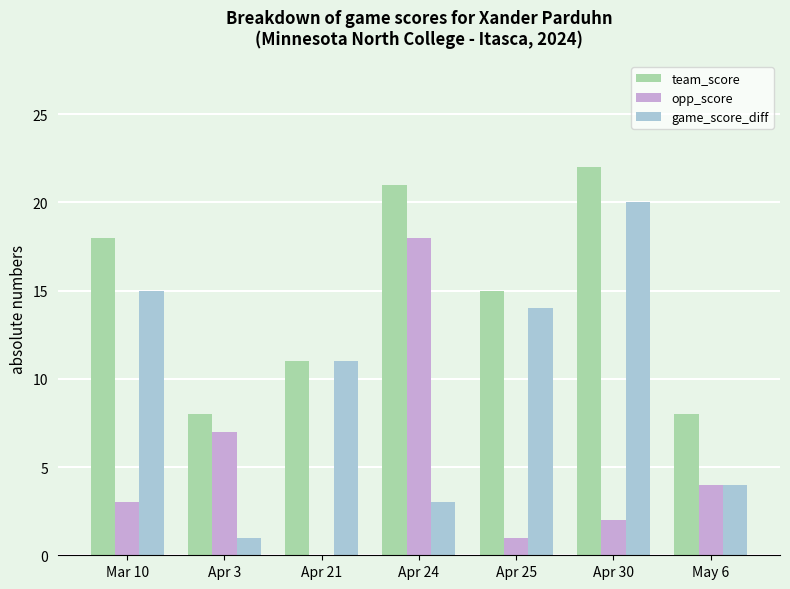

What is the greatest value displayed?

22